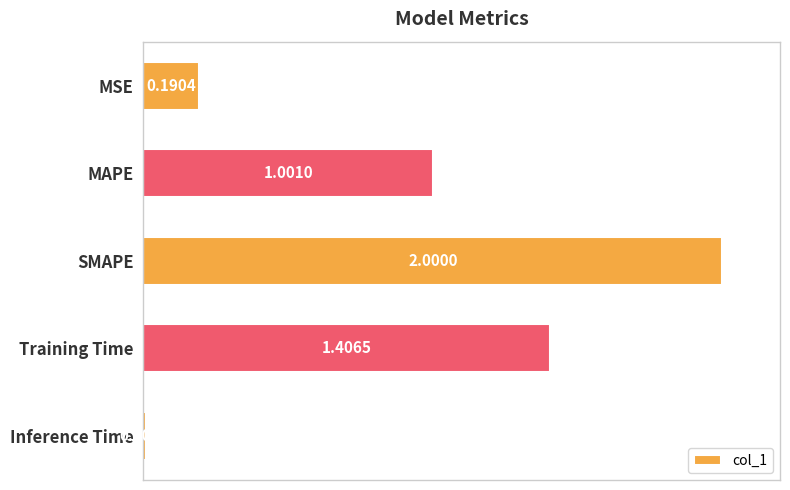

Rank the categories by value from highest to lowest.

SMAPE, Training Time, MAPE, MSE, Inference Time